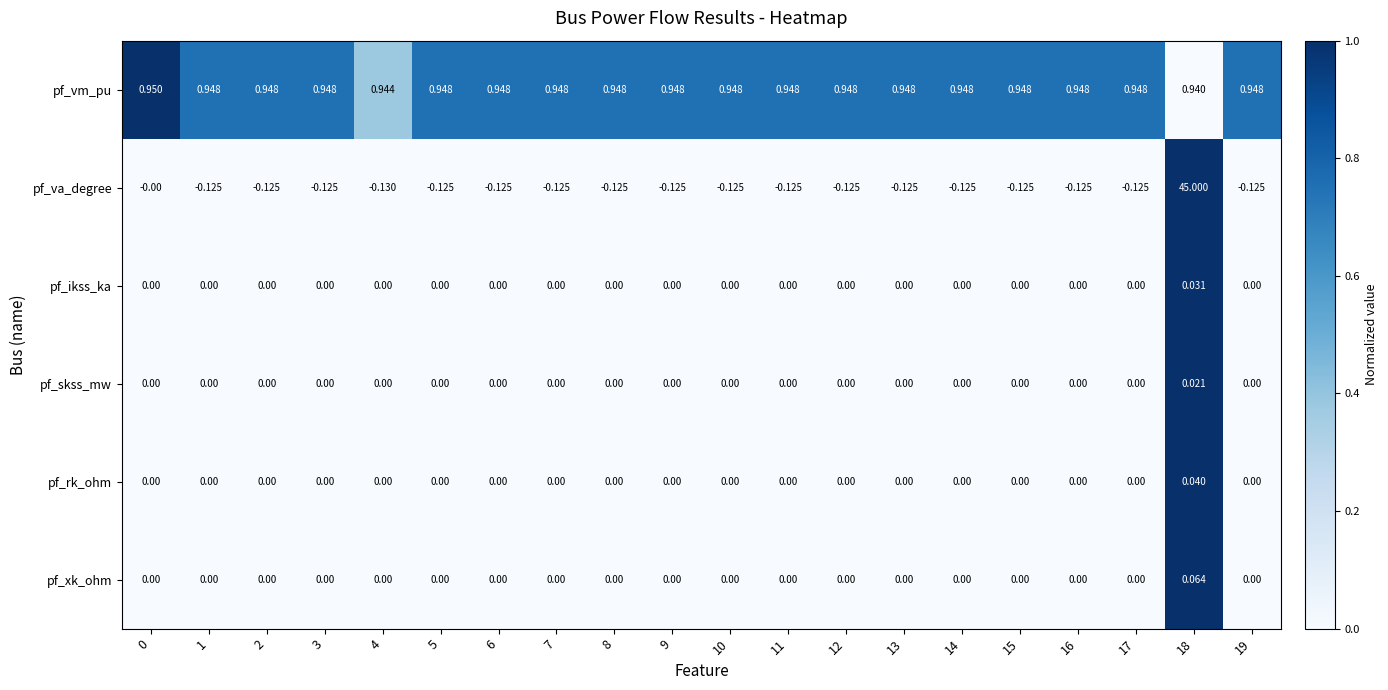

Between 9 and 18, which series saw the biggest shift?

pf_va_degree